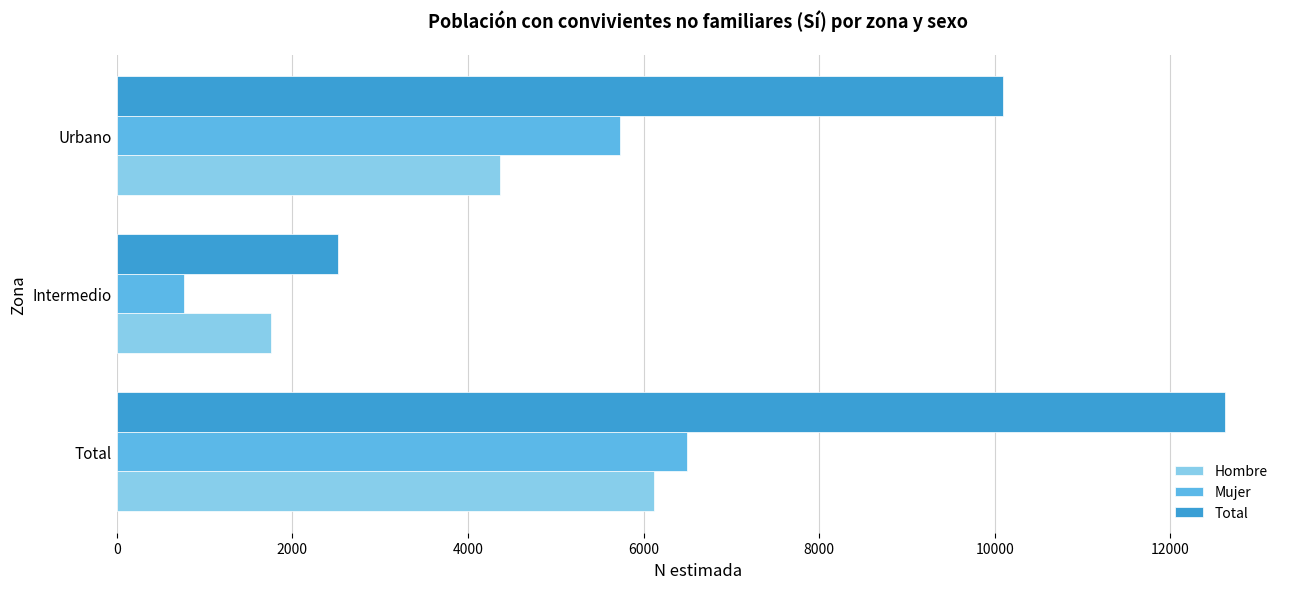

Which category has the lowest value in the Mujer series?

Intermedio